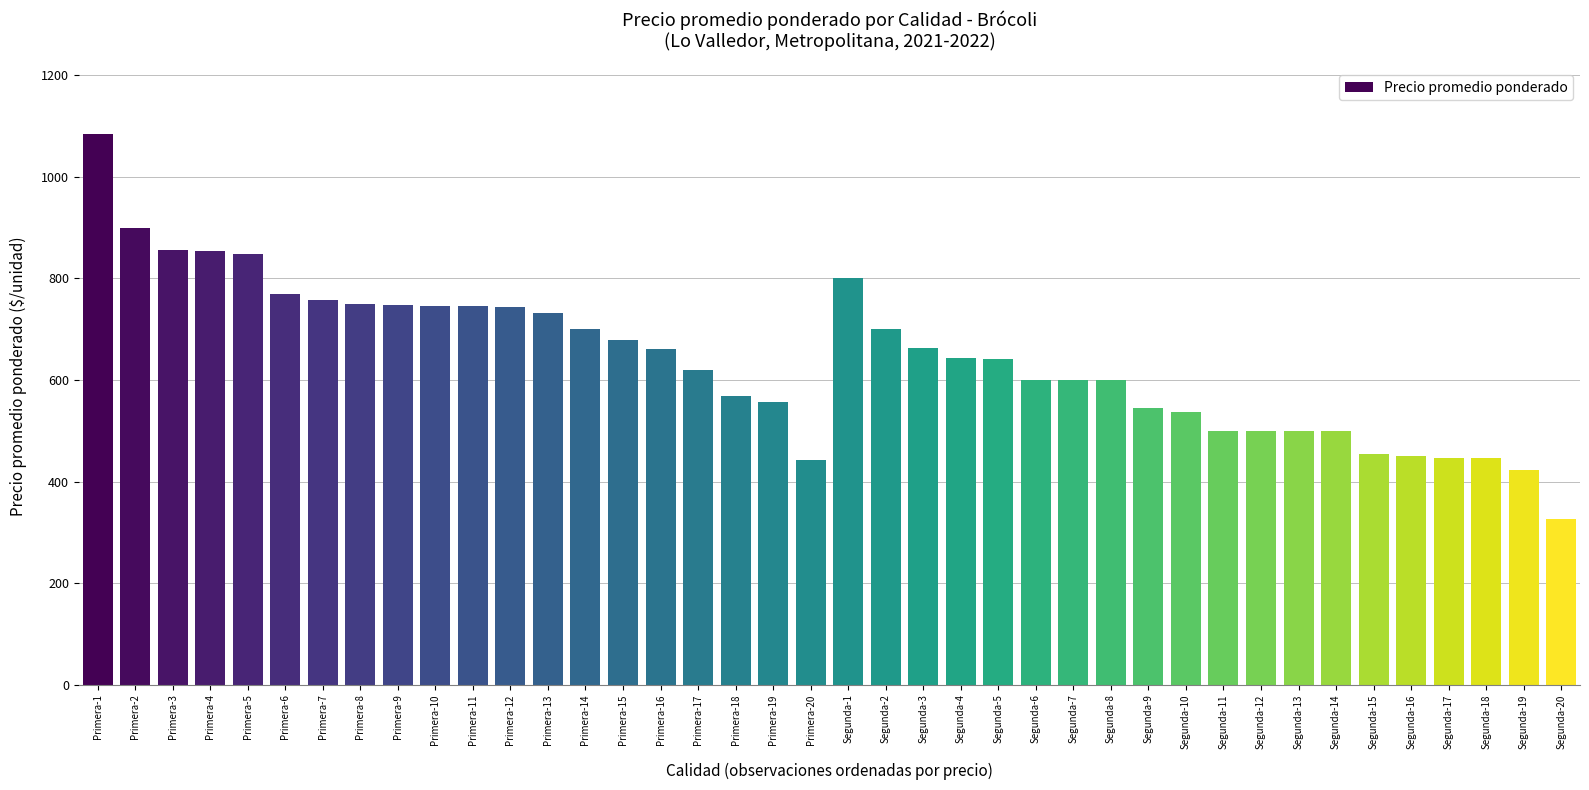

Which category has the lowest value across all series?

Segunda-20